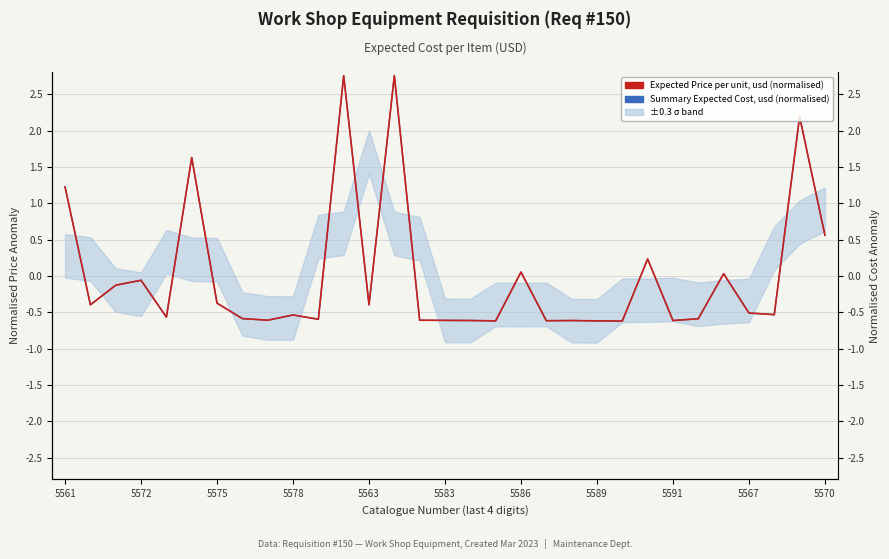

Where is the first local minimum for Summary Expected Cost, usd (normalised)?

5572